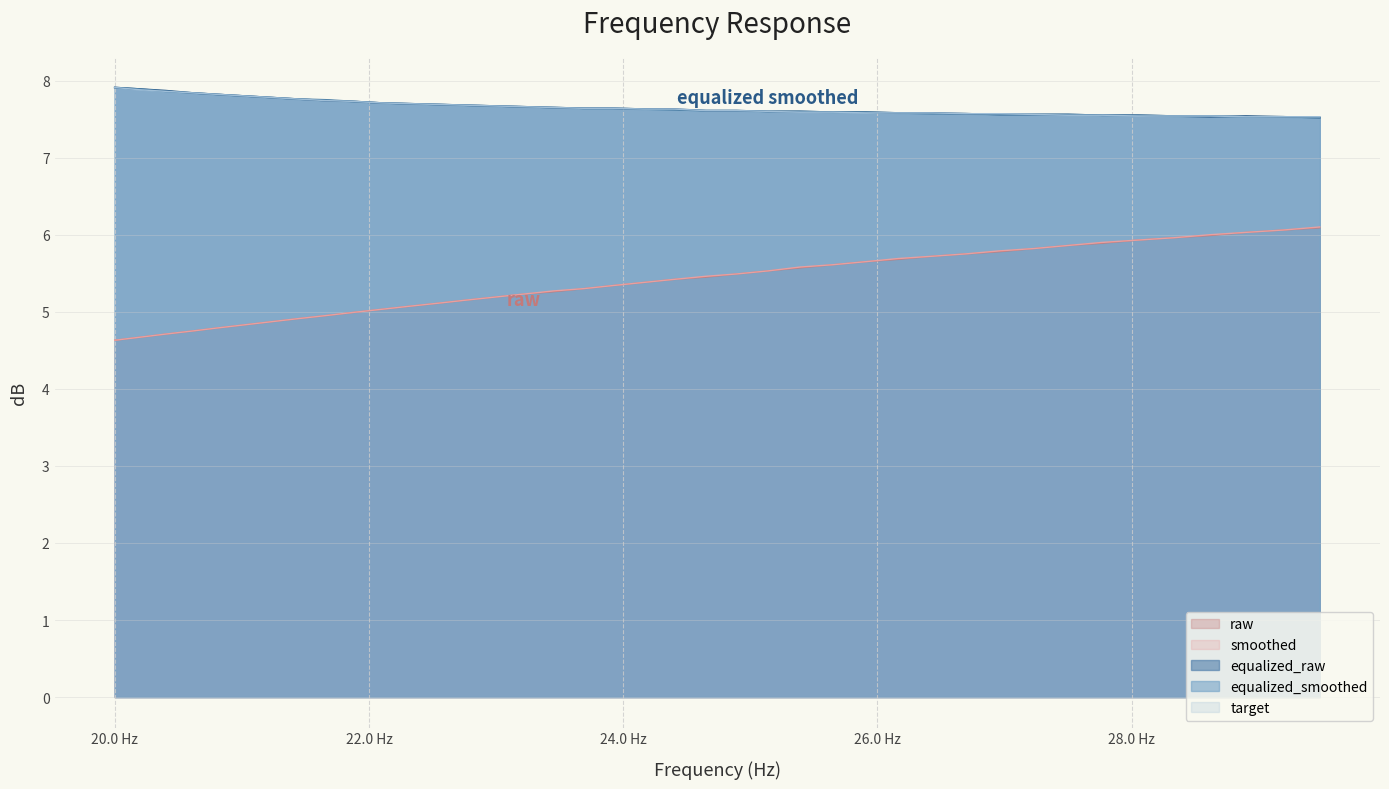

What is the maximum value for equalized_raw?

7.9